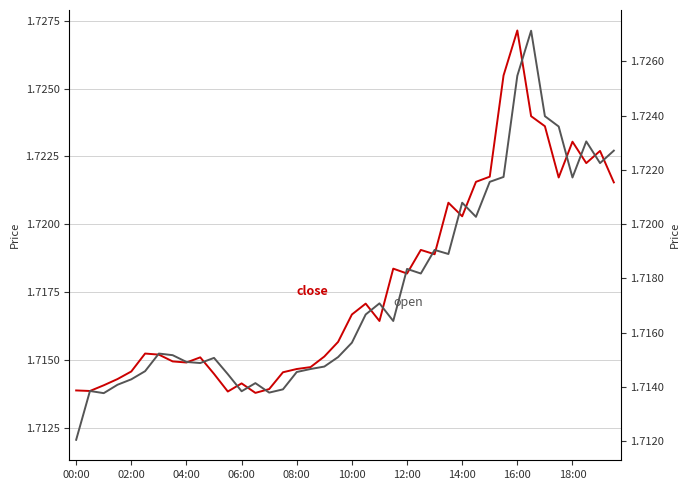

Which series ends up on top after the final intersection of close and open?

open